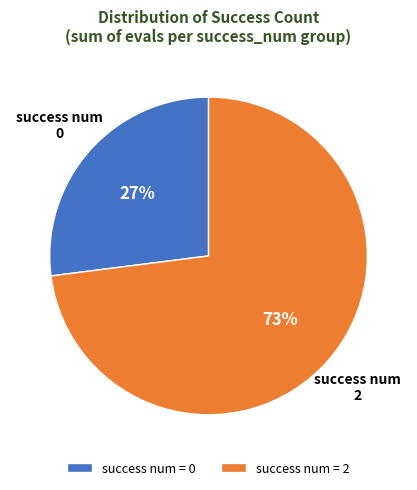

Does success num = 2 account for over 50% of the chart?

Yes